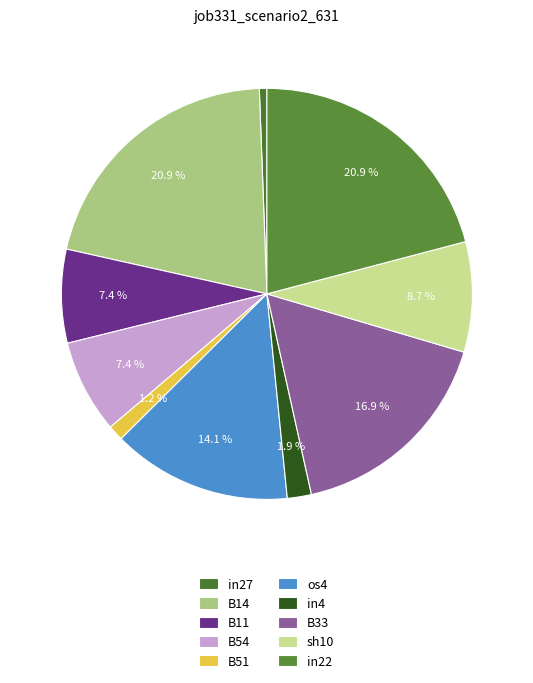

Which has a higher value, in27 or B11?

B11